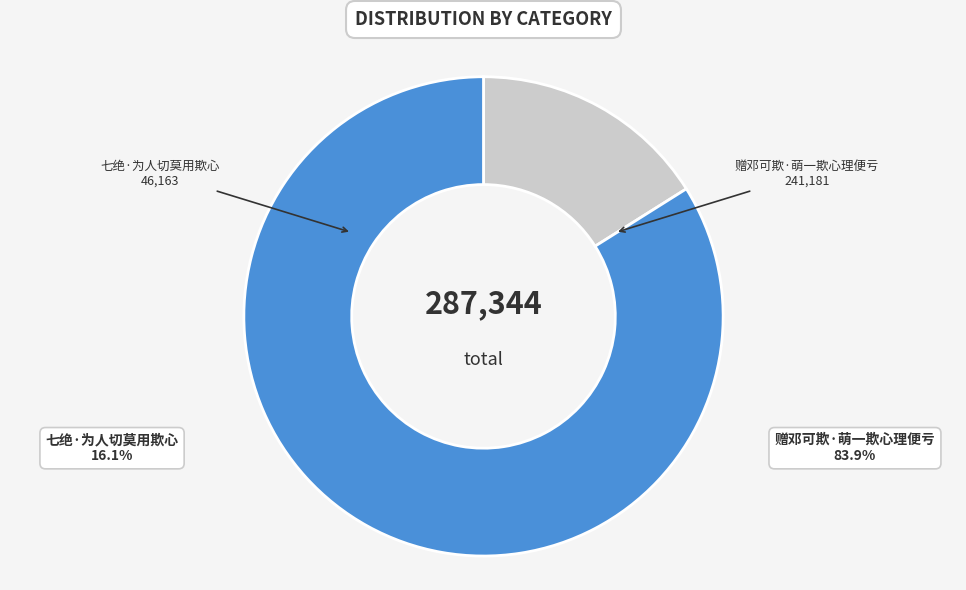

Is 赠邓可欺·萌一欺心理便亏 the majority of the pie?

Yes